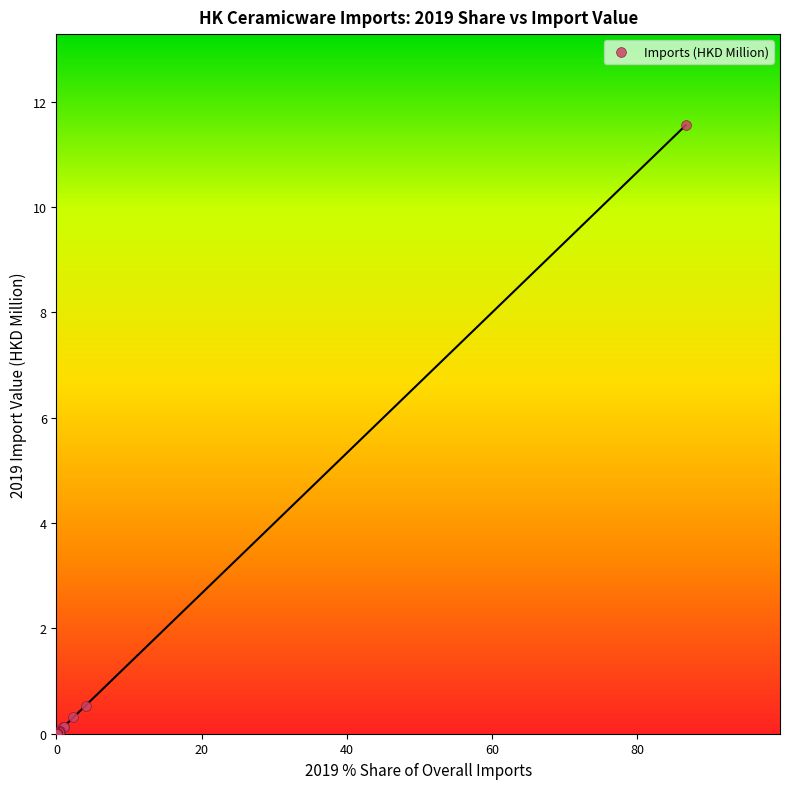

What Y value in the scatter plot is closest to 5?

0.5